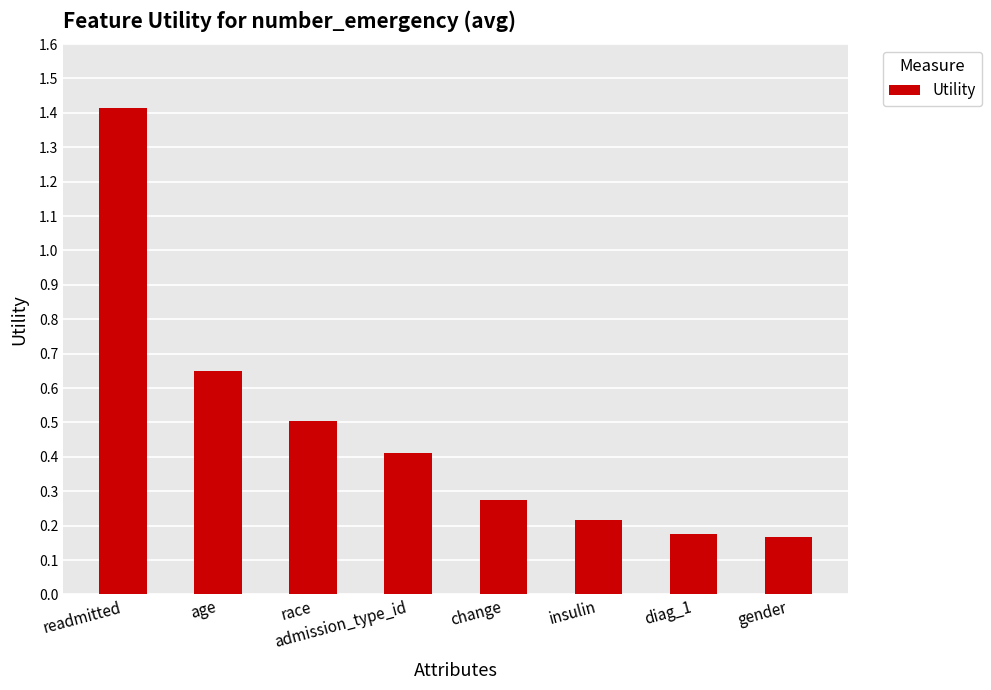

Count the values in the range 0 to 1.

7